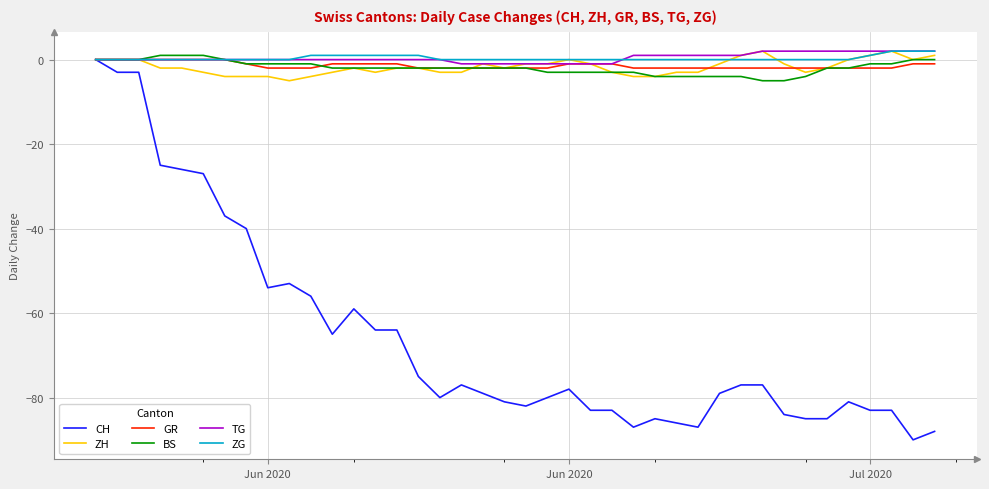

True or false: ZH has more than 0 points higher than both neighbors.

True